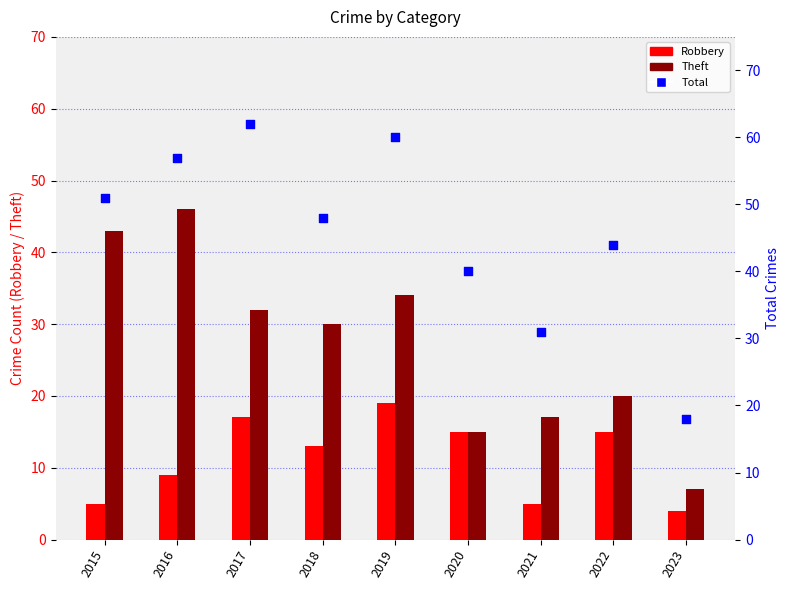

What are all the series names shown in the legend?

Robbery, Theft, Total